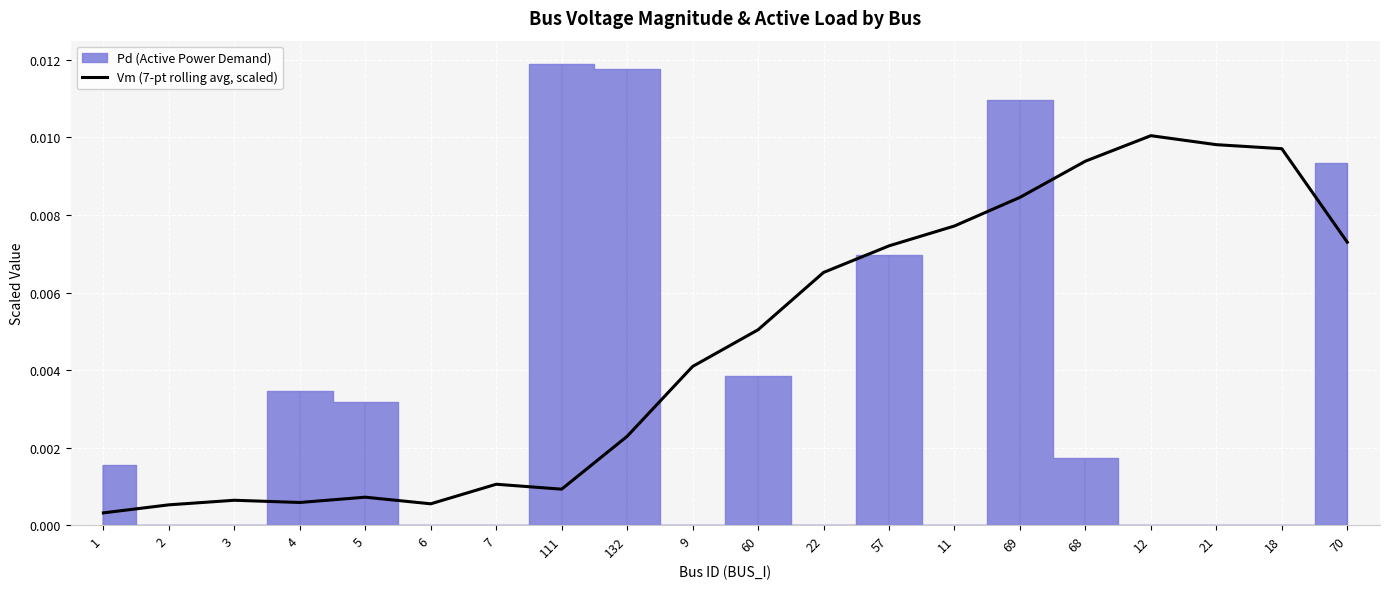

List the labels in order of value, smallest first.

1, 2, 6, 4, 3, 5, 111, 7, 132, 9, 60, 22, 57, 70, 11, 69, 68, 18, 21, 12